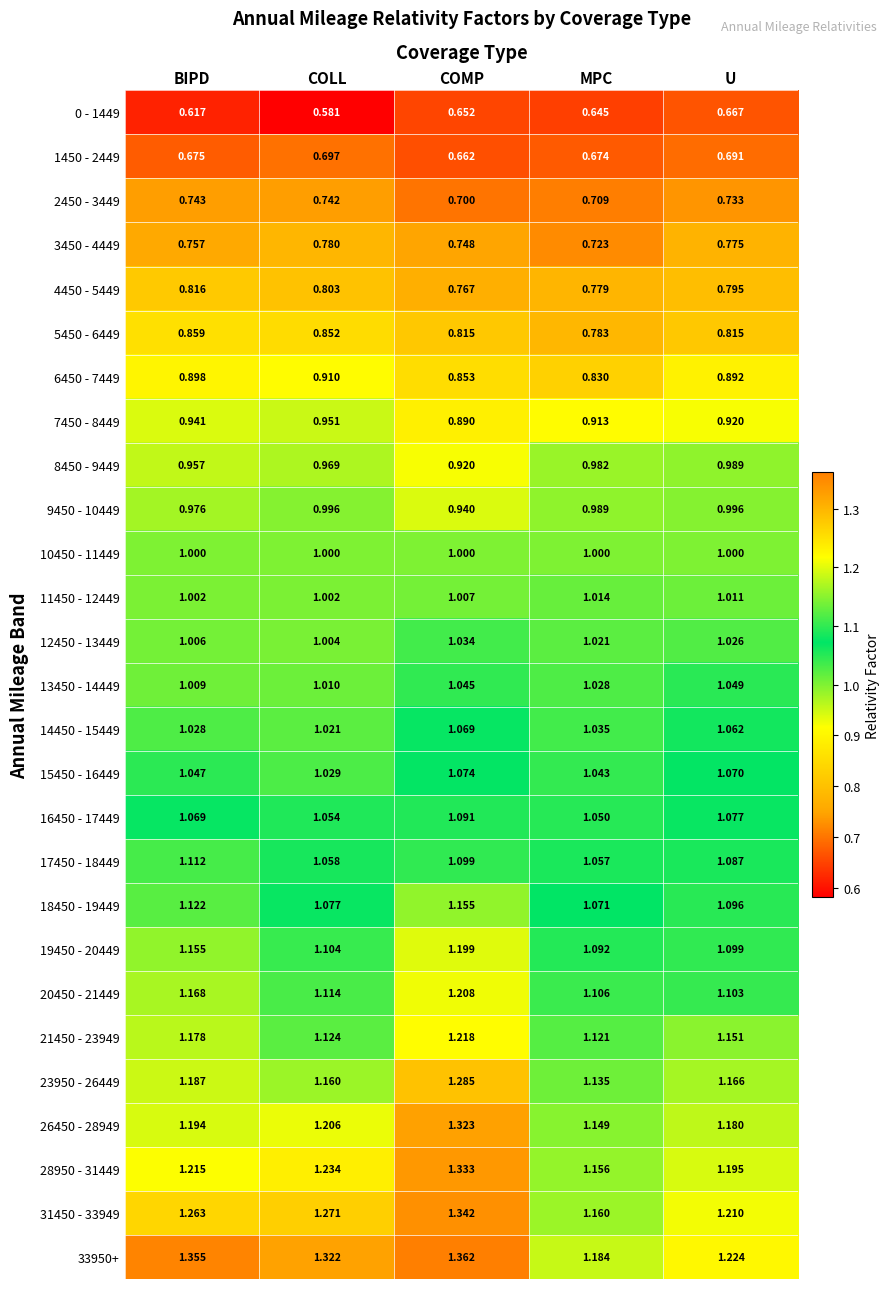

Where is 7450 - 8449 nearest to the value 0?

COMP